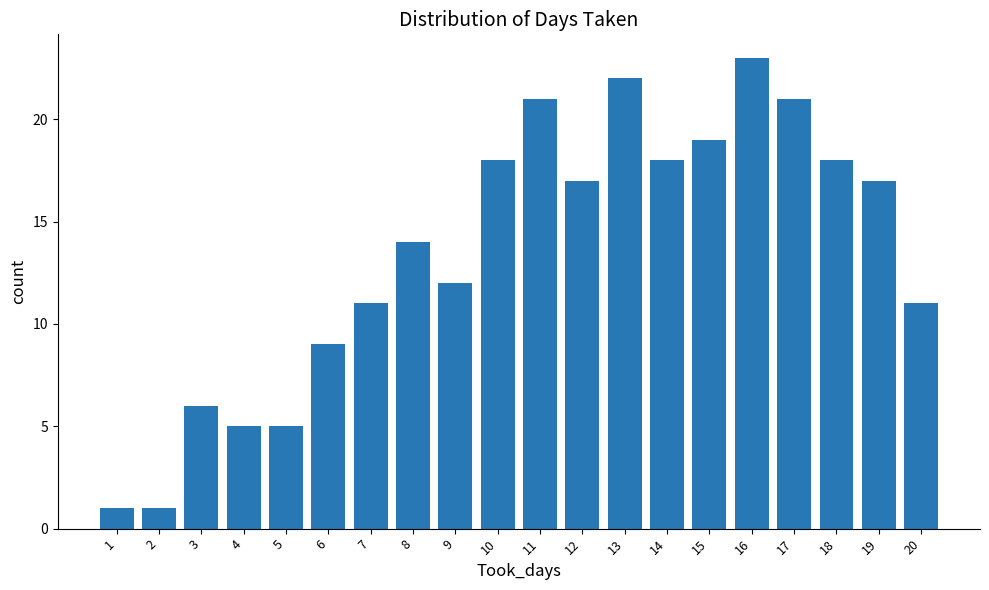

At which category does the chart reach its peak across all series?

16